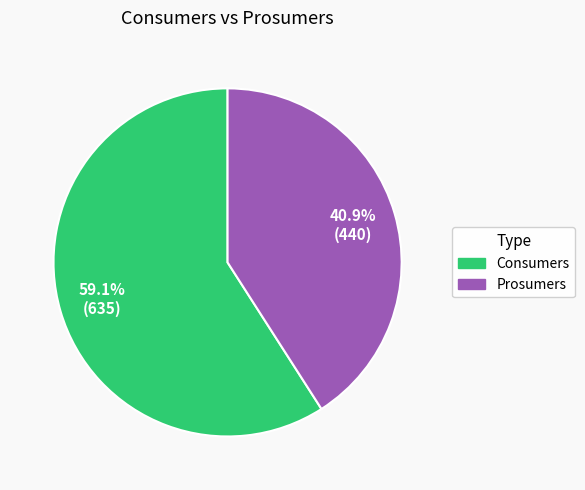

How many slices are in this pie chart?

2